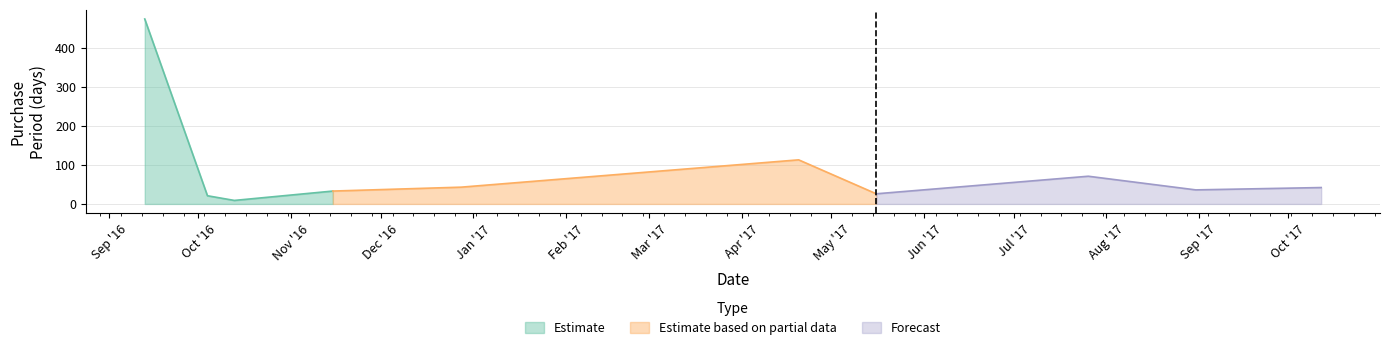

Does the chart have visible grid lines?

Yes